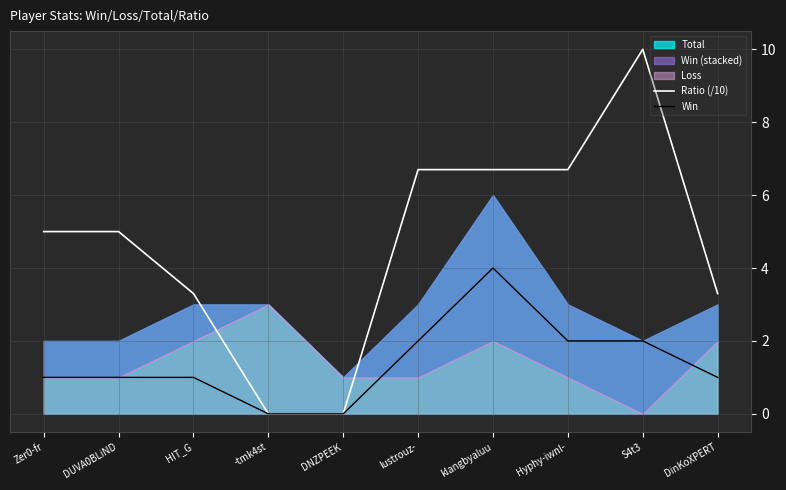

The Win series shows 1.1 at S4t3. True or false?

False